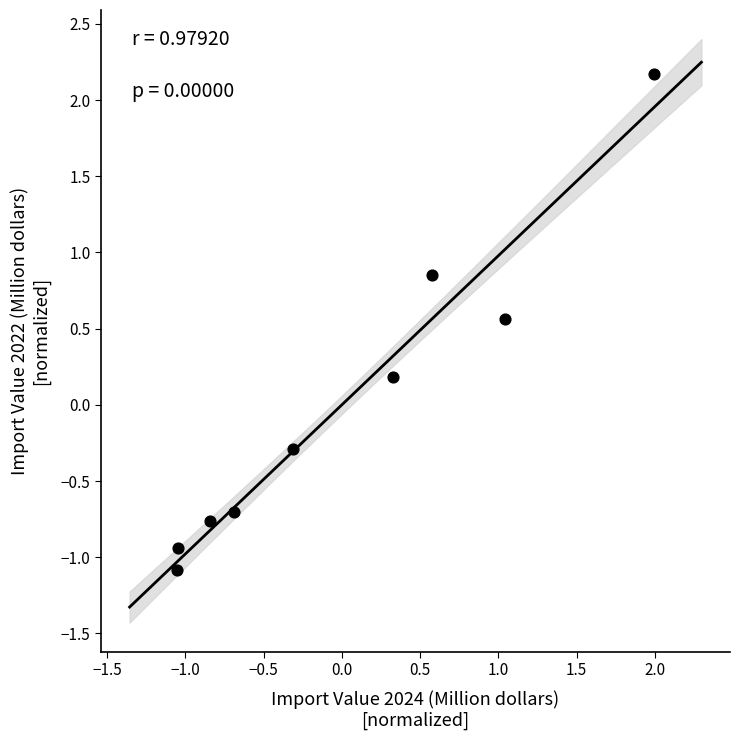

What is the range of Y values (max minus min)?

3.3